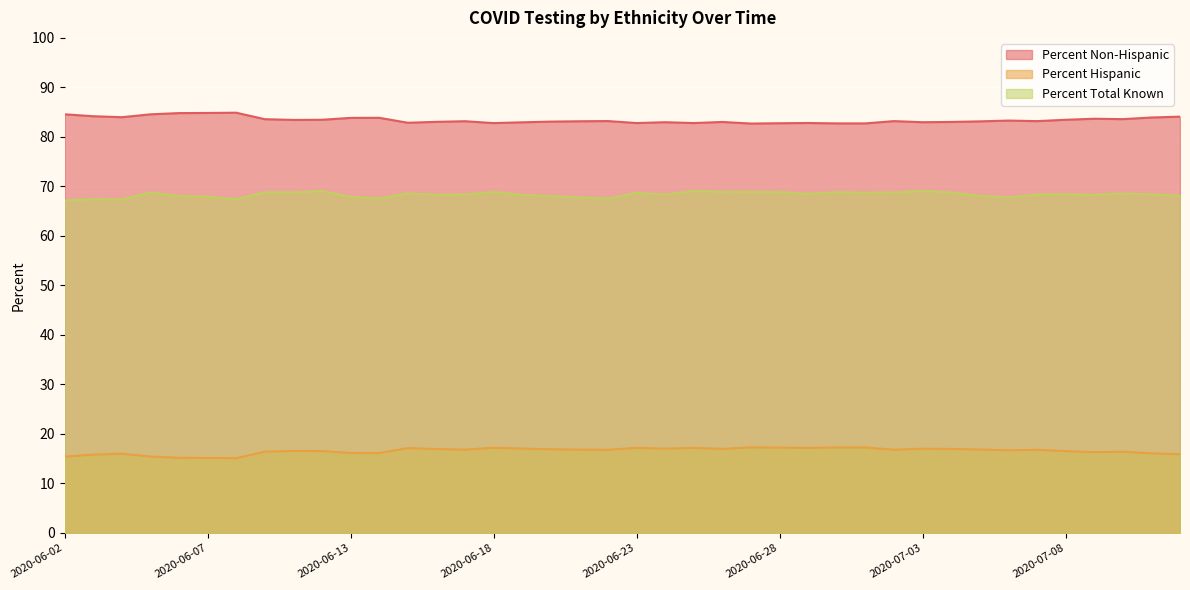

Which series changed the most between 2020-06-07 and 2020-07-02?

Percent Non-Hispanic